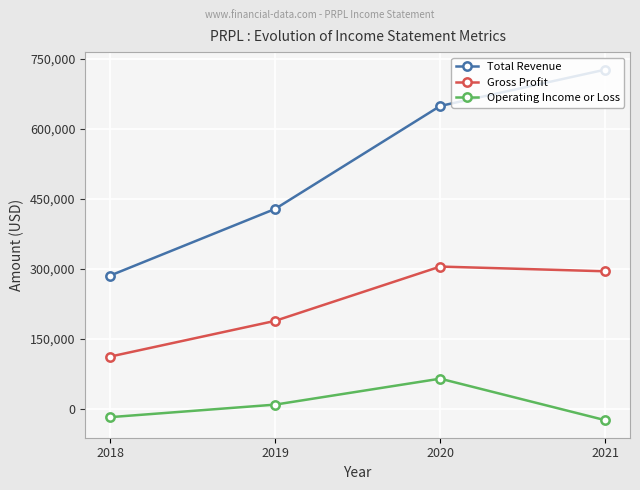

True or false: Operating Income or Loss and Total Revenue cross at least once.

False